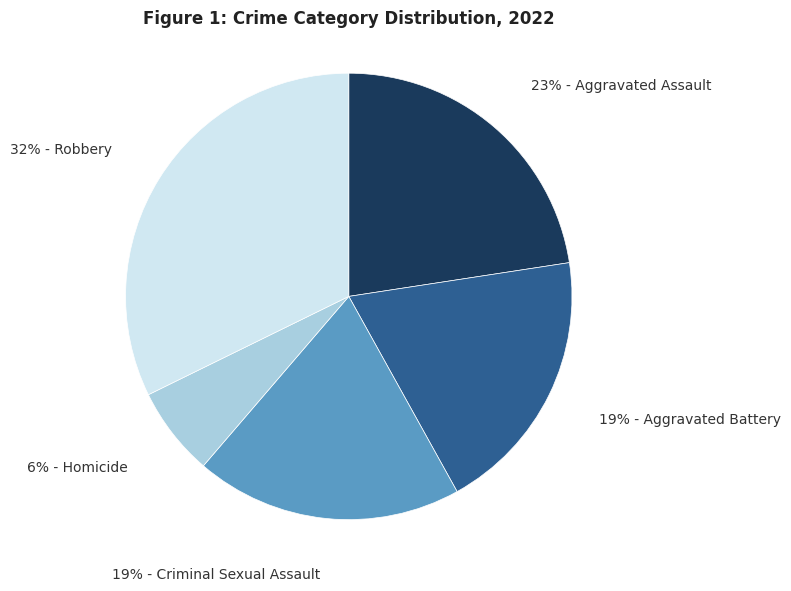

To the nearest percent, what is the difference between the largest and smallest slice percentages?

26%